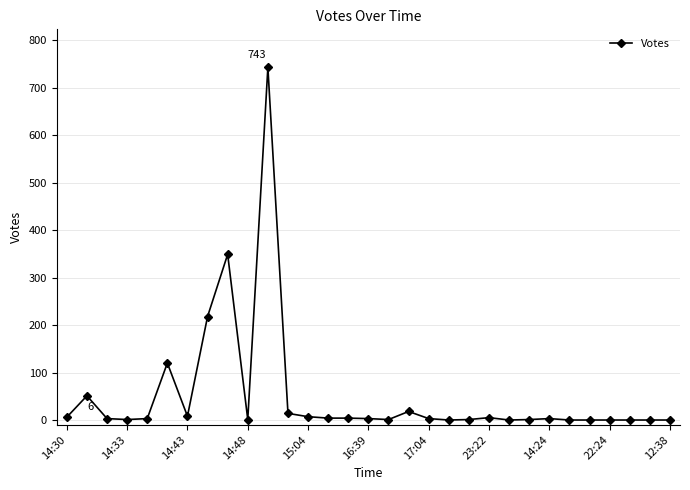

What is the difference between the second highest and minimum values?

349